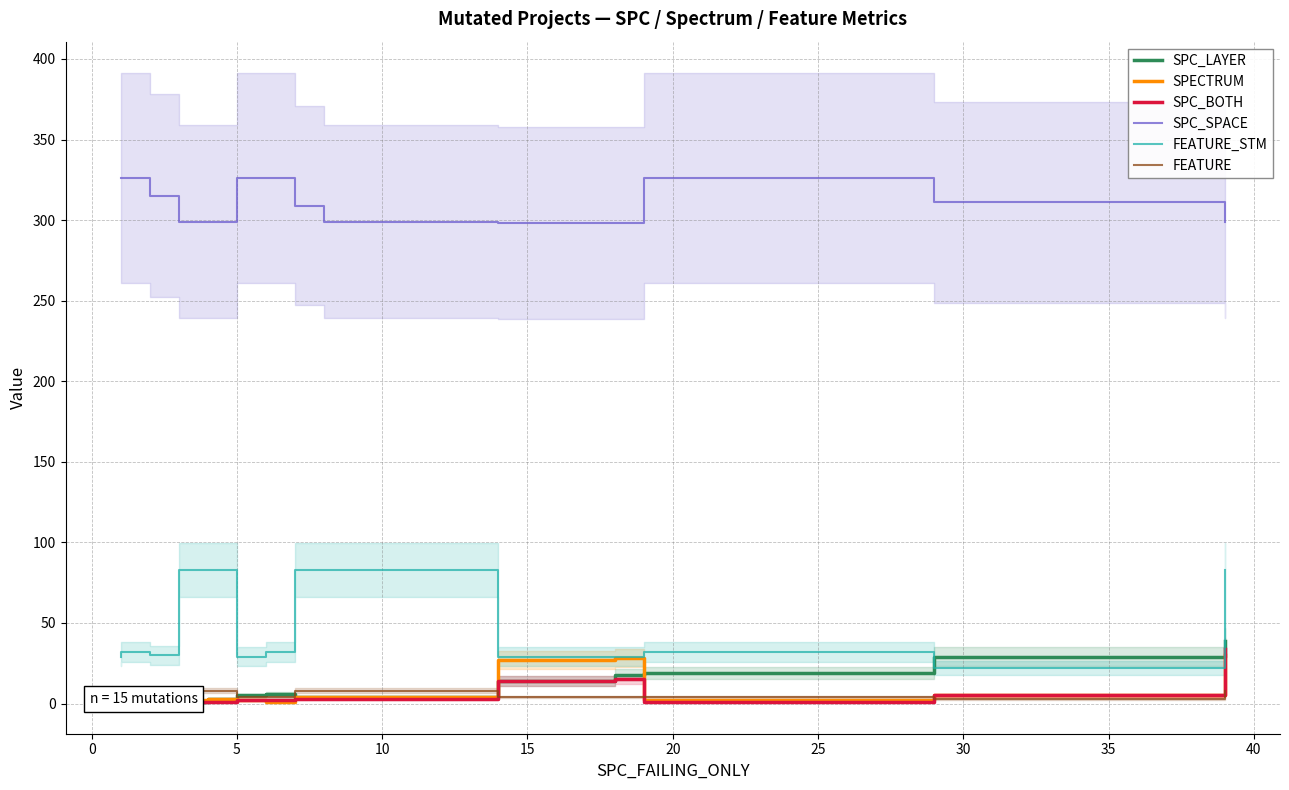

What are all the series names shown in the legend?

SPC_LAYER, SPECTRUM, SPC_BOTH, SPC_SPACE, FEATURE_STM, FEATURE